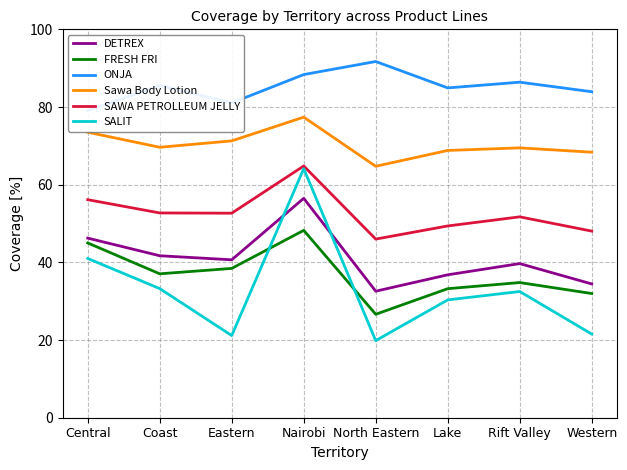

Which series has the largest total across all categories?

ONJA